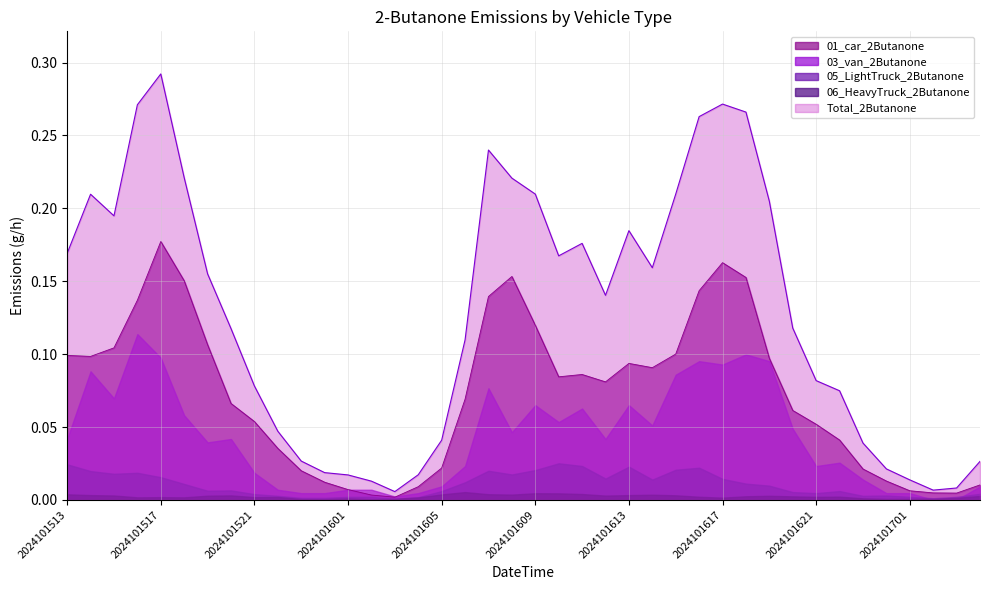

Reading right to left, what are all the values shown in this chart?

01_car_2Butanone: 2024101704=0.0	2024101703=0.0	2024101702=0.0	2024101701=0.0	2024101700=0.0	2024101623=0.0	2024101622=0.0	2024101621=0.1	2024101620=0.1	2024101619=0.1	2024101618=0.2	2024101617=0.2	2024101616=0.1	2024101615=0.1	2024101614=0.1	2024101613=0.1	2024101612=0.1	2024101611=0.1	2024101610=0.1	2024101609=0.1	2024101608=0.2	2024101607=0.1	2024101606=0.1	2024101605=0.0	2024101604=0.0	2024101603=0.0	2024101602=0.0	2024101601=0.0	2024101600=0.0	2024101523=0.0	2024101522=0.0	2024101521=0.1	2024101520=0.1	2024101519=0.1	2024101518=0.2	2024101517=0.2	2024101516=0.1	2024101515=0.1	2024101514=0.1	2024101513=0.1
03_van_2Butanone: 2024101704=0.0	2024101703=0.0	2024101702=0.0	2024101701=0.0	2024101700=0.0	2024101623=0.0	2024101622=0.0	2024101621=0.0	2024101620=0.0	2024101619=0.1	2024101618=0.1	2024101617=0.1	2024101616=0.1	2024101615=0.1	2024101614=0.1	2024101613=0.1	2024101612=0.0	2024101611=0.1	2024101610=0.1	2024101609=0.1	2024101608=0.0	2024101607=0.1	2024101606=0.0	2024101605=0.0	2024101604=0.0	2024101603=0.0	2024101602=0.0	2024101601=0.0	2024101600=0.0	2024101523=0.0	2024101522=0.0	2024101521=0.0	2024101520=0.0	2024101519=0.0	2024101518=0.1	2024101517=0.1	2024101516=0.1	2024101515=0.1	2024101514=0.1	2024101513=0.0
05_LightTruck_2Butanone: 2024101704=0.0	2024101703=0.0	2024101702=0.0	2024101701=0.0	2024101700=0.0	2024101623=0.0	2024101622=0.0	2024101621=0.0	2024101620=0.0	2024101619=0.0	2024101618=0.0	2024101617=0.0	2024101616=0.0	2024101615=0.0	2024101614=0.0	2024101613=0.0	2024101612=0.0	2024101611=0.0	2024101610=0.0	2024101609=0.0	2024101608=0.0	2024101607=0.0	2024101606=0.0	2024101605=0.0	2024101604=0.0	2024101603=0.0	2024101602=0.0	2024101601=0.0	2024101600=0.0	2024101523=0.0	2024101522=0.0	2024101521=0.0	2024101520=0.0	2024101519=0.0	2024101518=0.0	2024101517=0.0	2024101516=0.0	2024101515=0.0	2024101514=0.0	2024101513=0.0
06_HeavyTruck_2Butanone: 2024101704=0.0	2024101703=0.0	2024101702=0.0	2024101701=0.0	2024101700=0.0	2024101623=0.0	2024101622=0.0	2024101621=0.0	2024101620=0.0	2024101619=0.0	2024101618=0.0	2024101617=0.0	2024101616=0.0	2024101615=0.0	2024101614=0.0	2024101613=0.0	2024101612=0.0	2024101611=0.0	2024101610=0.0	2024101609=0.0	2024101608=0.0	2024101607=0.0	2024101606=0.0	2024101605=0.0	2024101604=0.0	2024101603=0.0	2024101602=0.0	2024101601=0.0	2024101600=0.0	2024101523=0.0	2024101522=0.0	2024101521=0.0	2024101520=0.0	2024101519=0.0	2024101518=0.0	2024101517=0.0	2024101516=0.0	2024101515=0.0	2024101514=0.0	2024101513=0.0
Total_2Butanone: 2024101704=0.0	2024101703=0.0	2024101702=0.0	2024101701=0.0	2024101700=0.0	2024101623=0.0	2024101622=0.1	2024101621=0.1	2024101620=0.1	2024101619=0.2	2024101618=0.3	2024101617=0.3	2024101616=0.3	2024101615=0.2	2024101614=0.2	2024101613=0.2	2024101612=0.1	2024101611=0.2	2024101610=0.2	2024101609=0.2	2024101608=0.2	2024101607=0.2	2024101606=0.1	2024101605=0.0	2024101604=0.0	2024101603=0.0	2024101602=0.0	2024101601=0.0	2024101600=0.0	2024101523=0.0	2024101522=0.0	2024101521=0.1	2024101520=0.1	2024101519=0.2	2024101518=0.2	2024101517=0.3	2024101516=0.3	2024101515=0.2	2024101514=0.2	2024101513=0.2